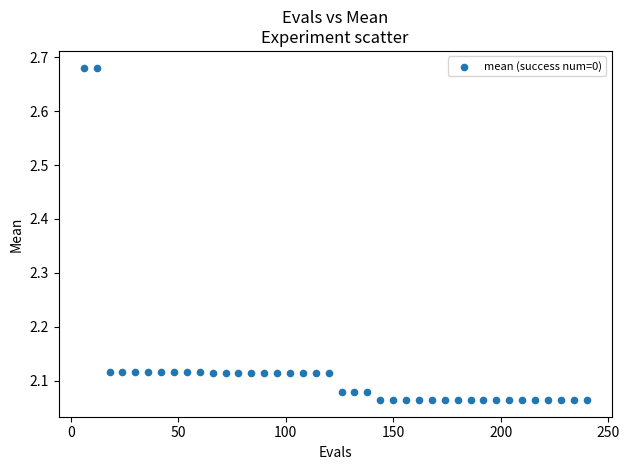

What is the range of Y values (max minus min)?

0.6